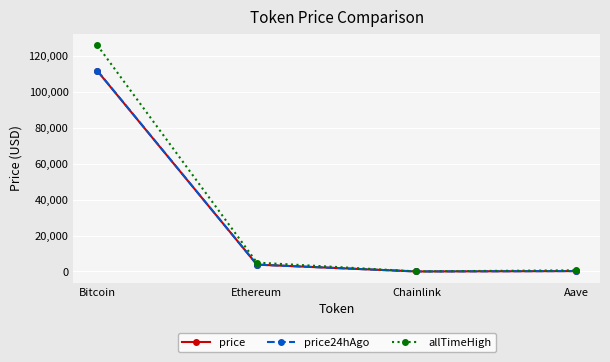

At which label does price24hAgo reach its peak?

Bitcoin